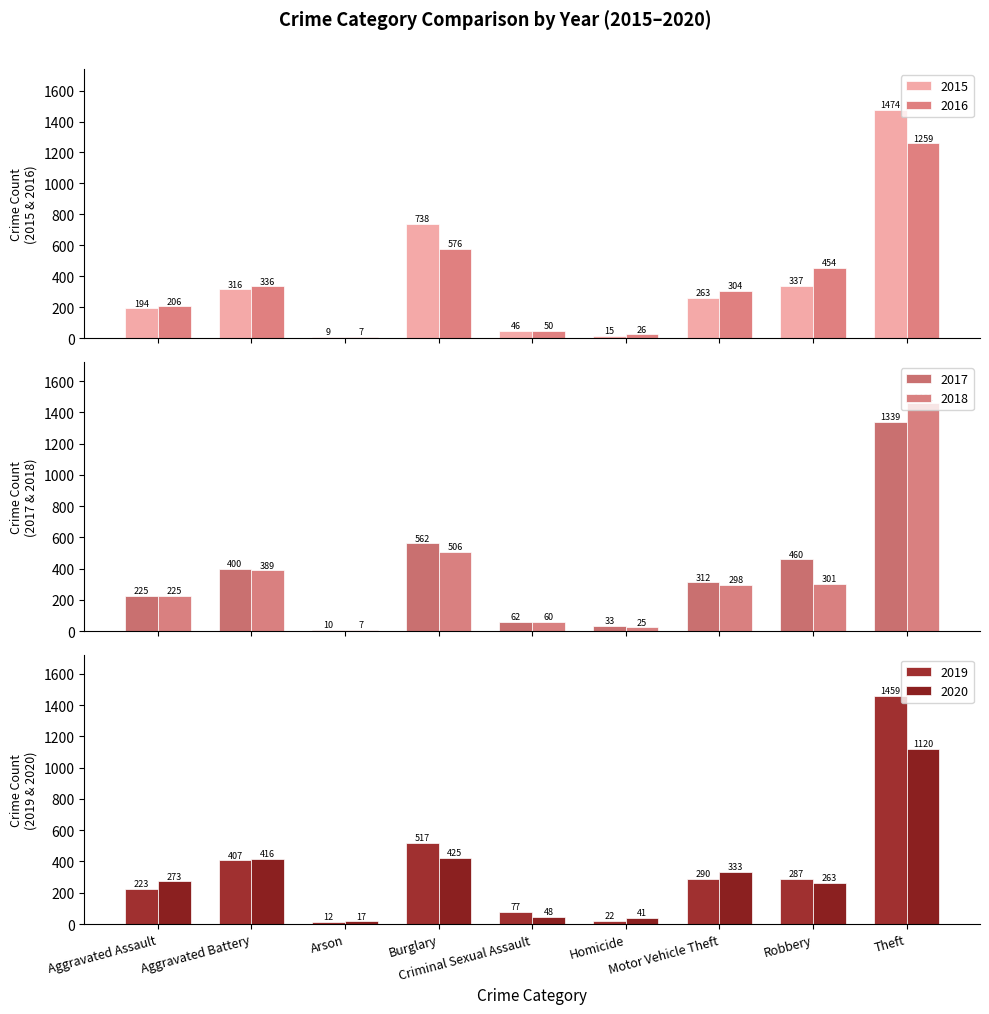

Are the bars grouped side by side (vs. stacked)?

Yes